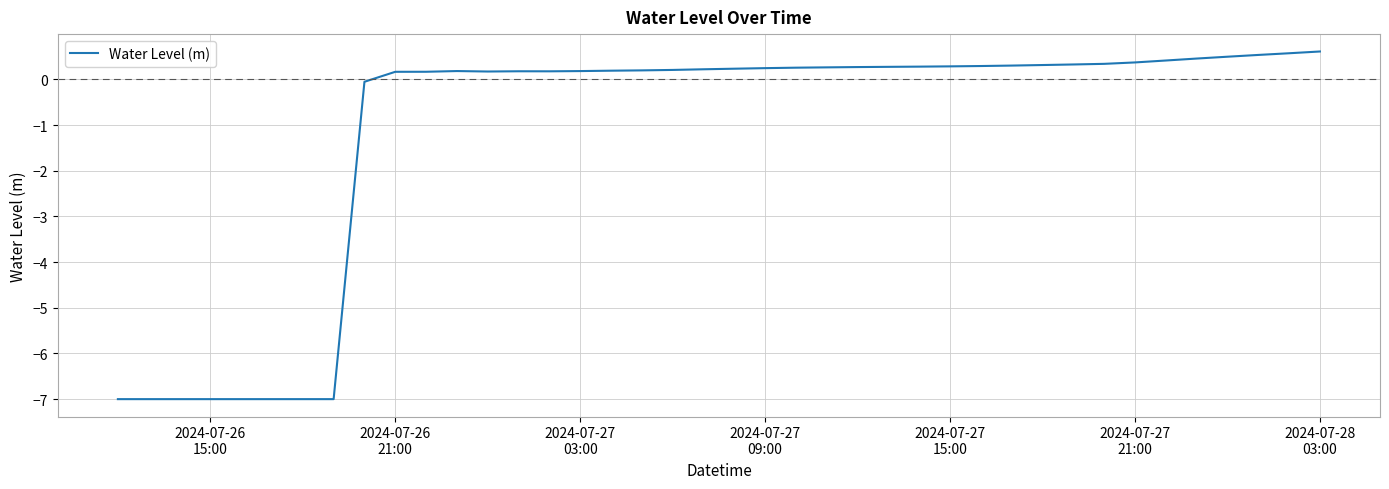

What is the smallest value displayed?

-7.0